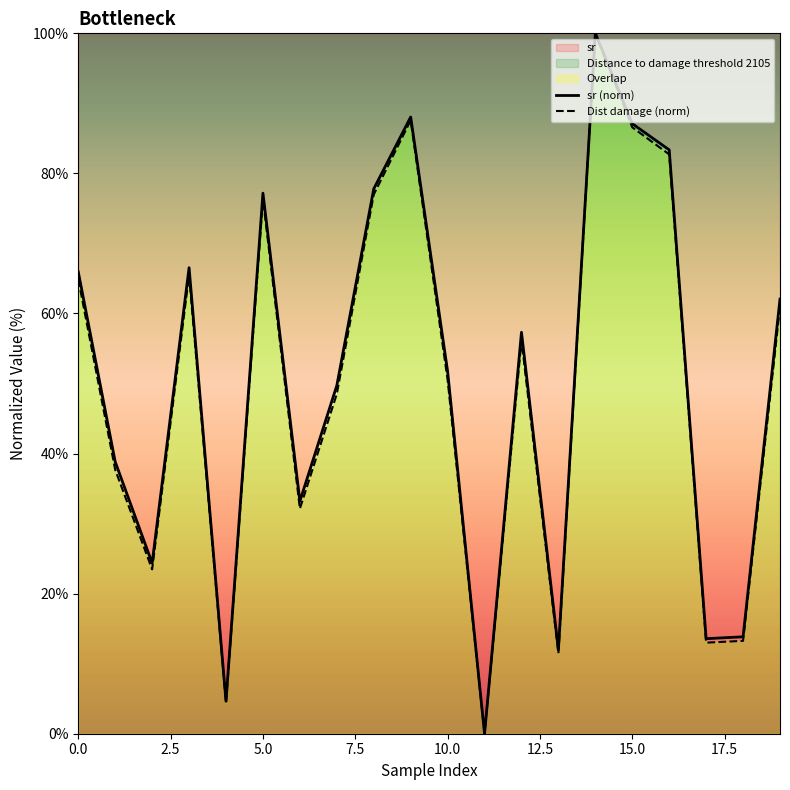

What is the maximum value for Dist damage (norm)?

100.0